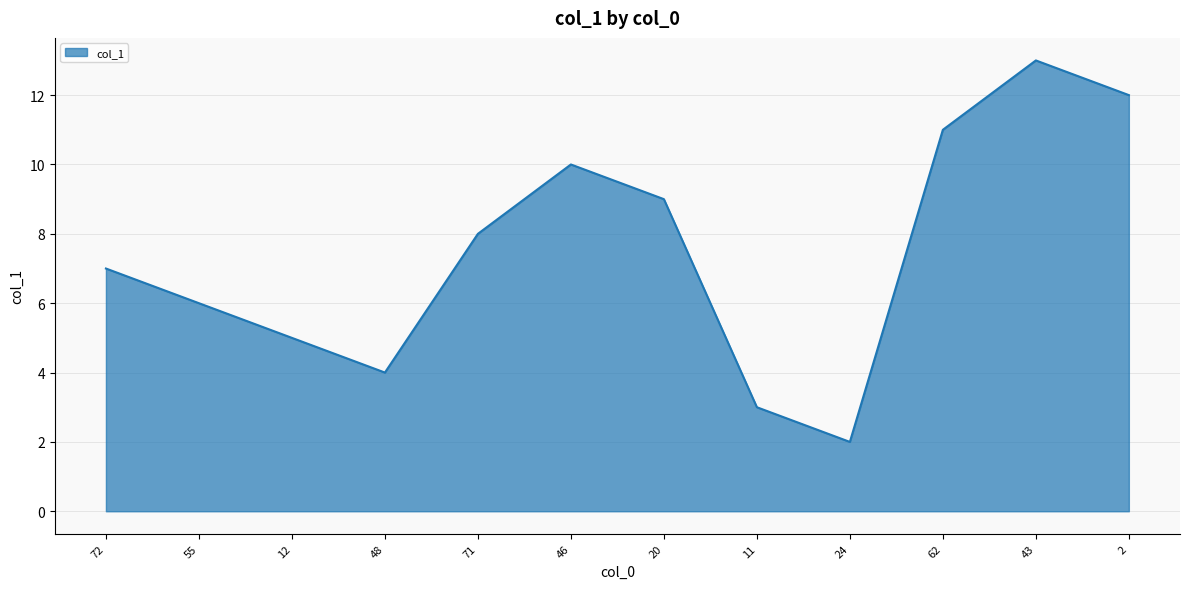

What is the ratio of the value at 20 to the value at 71?

1.1